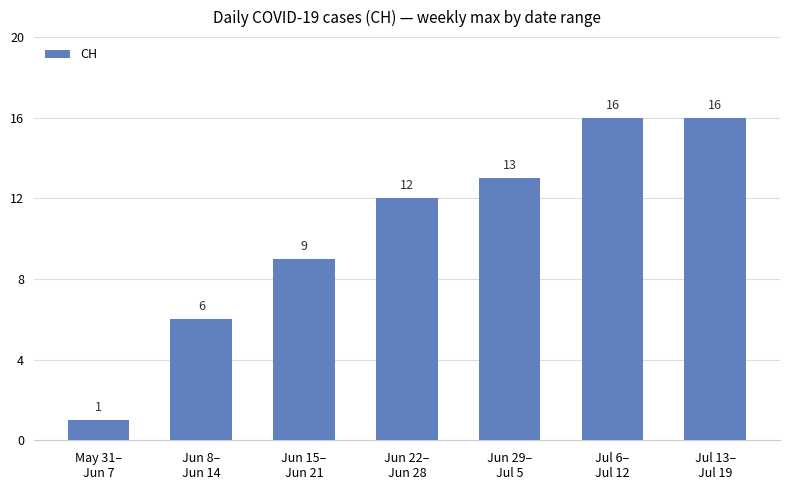

Reading left to right, transcribe all the data shown in this chart.

May 31–
Jun 7=1	Jun 8–
Jun 14=6	Jun 15–
Jun 21=9	Jun 22–
Jun 28=12	Jun 29–
Jul 5=13	Jul 6–
Jul 12=16	Jul 13–
Jul 19=16